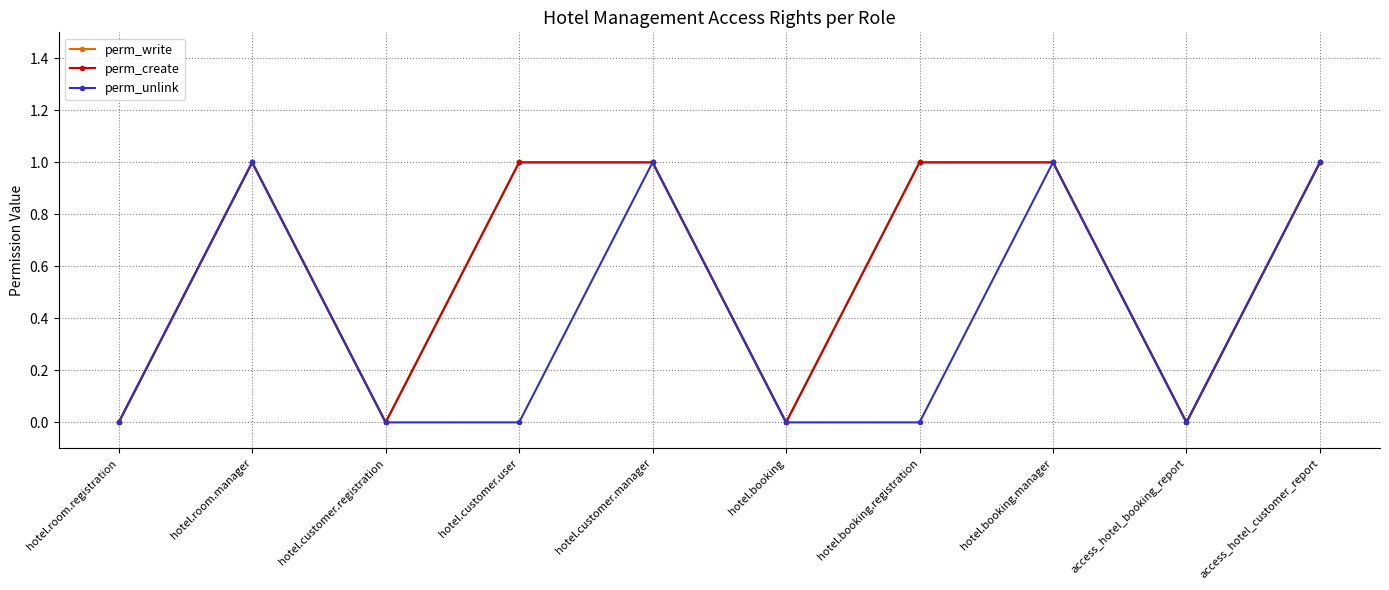

Between hotel.booking.manager and hotel.customer.registration, which is larger?

hotel.booking.manager